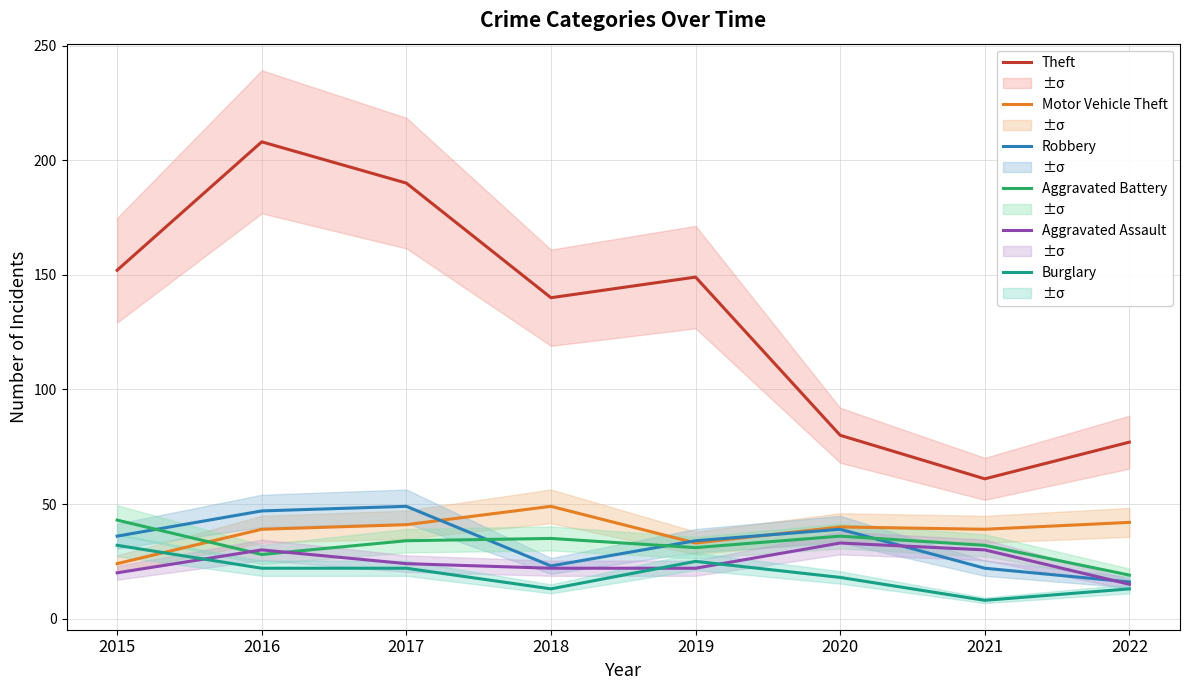

Which series changed the most between 2017 and 2020?

Theft